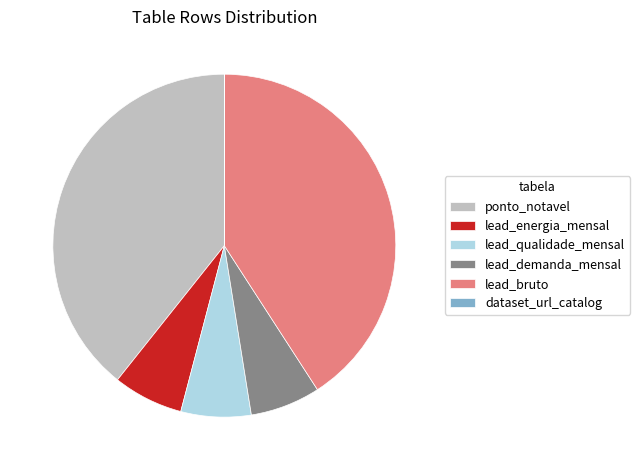

Do lead_energia_mensal and lead_bruto together represent more than half of the pie?

No